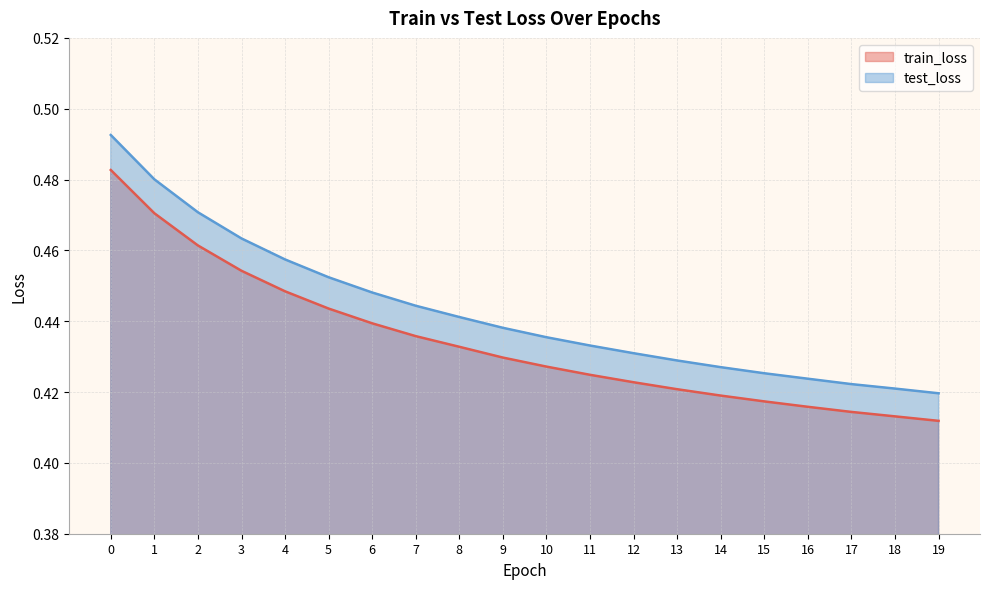

How many lines are shown in the chart?

2